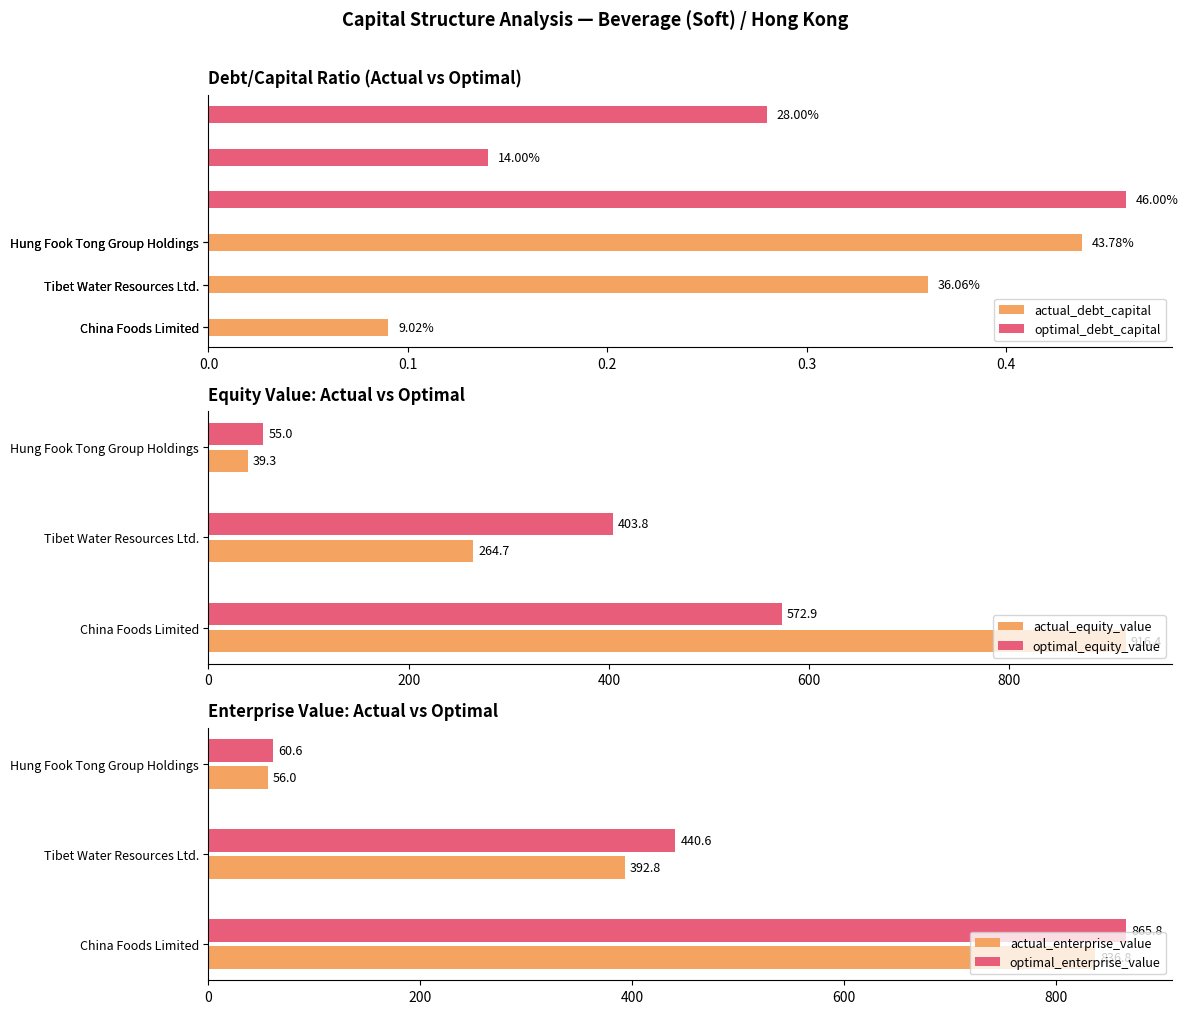

List the labels in order of actual_enterprise_value value, smallest first.

Hung Fook Tong Group Holdings, Tibet Water Resources Ltd., China Foods Limited